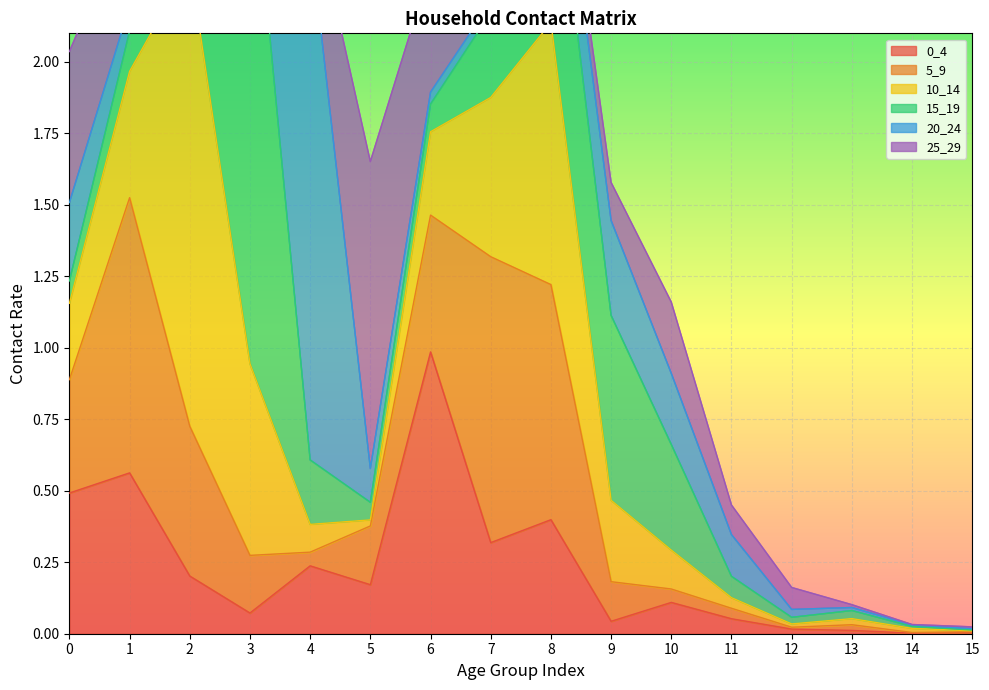

The value of 15_19 at 13 is 0.0. True or false?

False